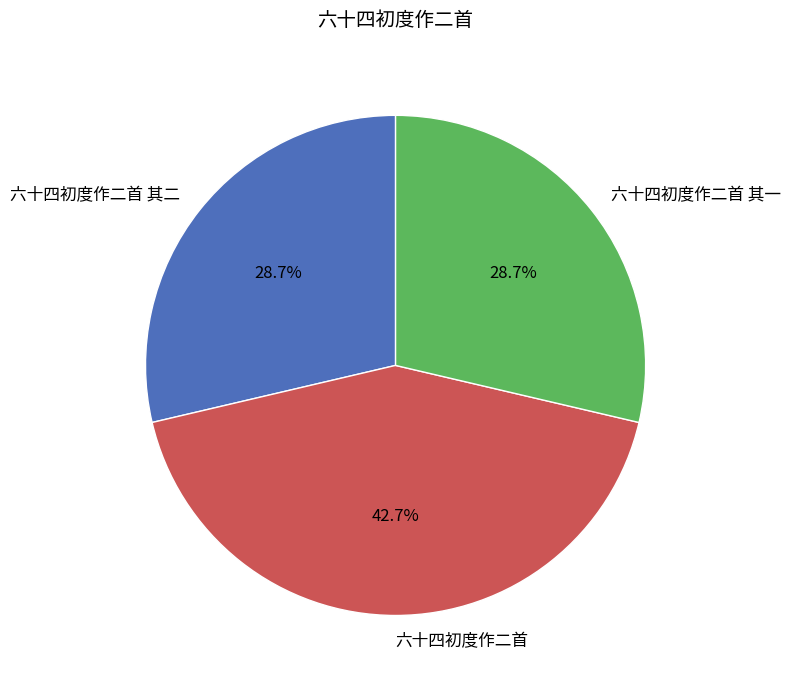

Combined, what portion of the pie is 六十四初度作二首 and 六十四初度作二首 其一?

71.3%